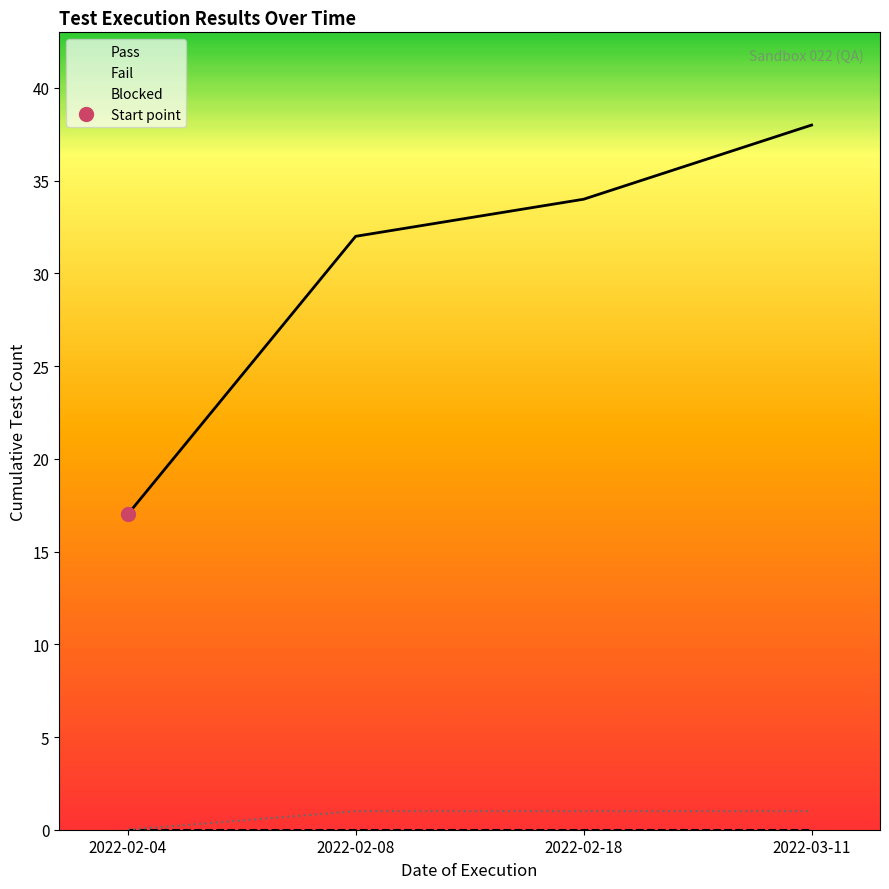

Rank the categories by Pass value from highest to lowest.

2022-03-11, 2022-02-18, 2022-02-08, 2022-02-04